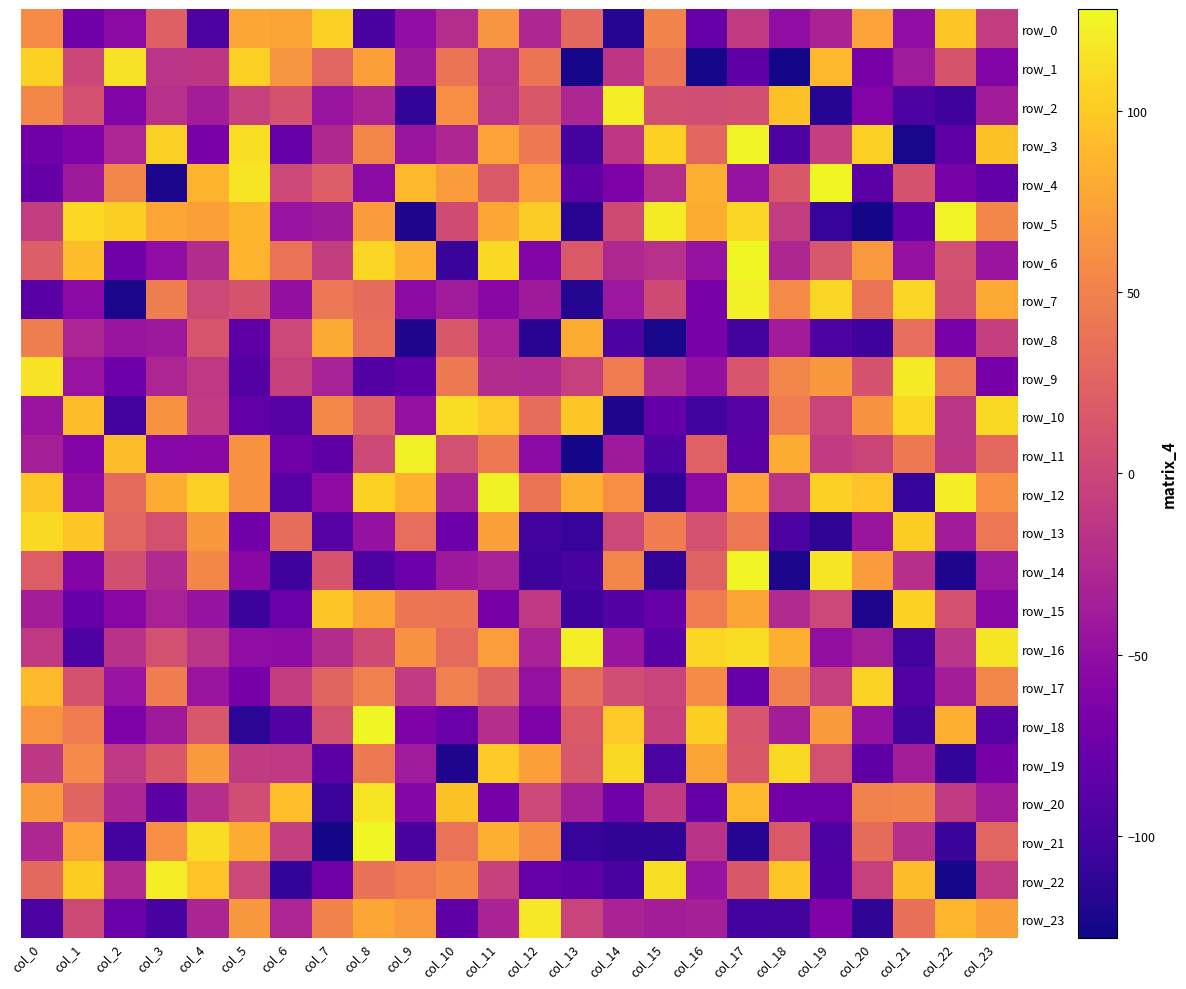

What is the maximum value shown in the chart?

126